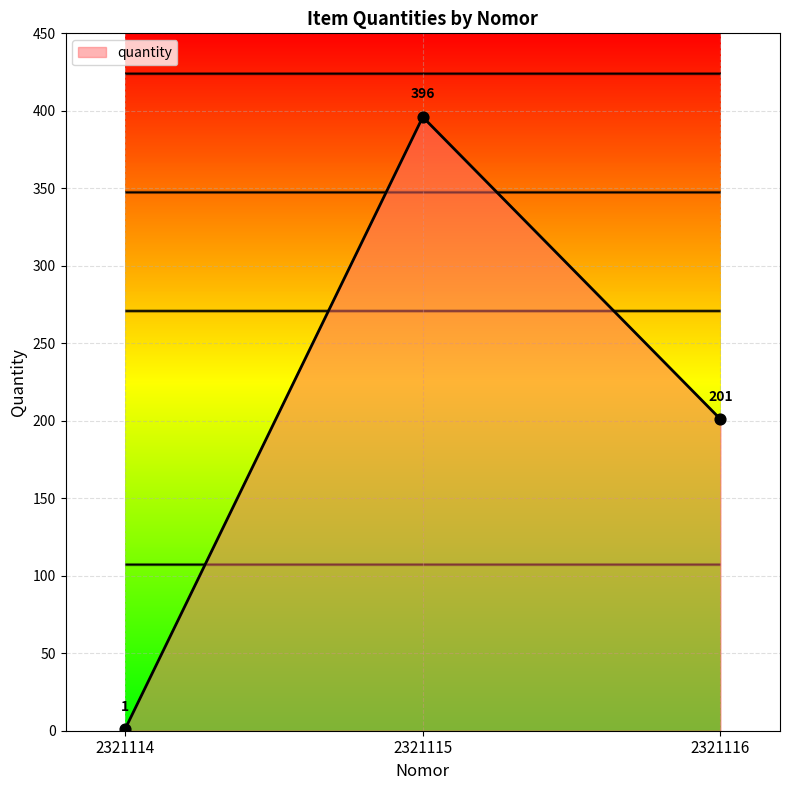

Which has a higher value, 2321115 or 2321114?

2321115